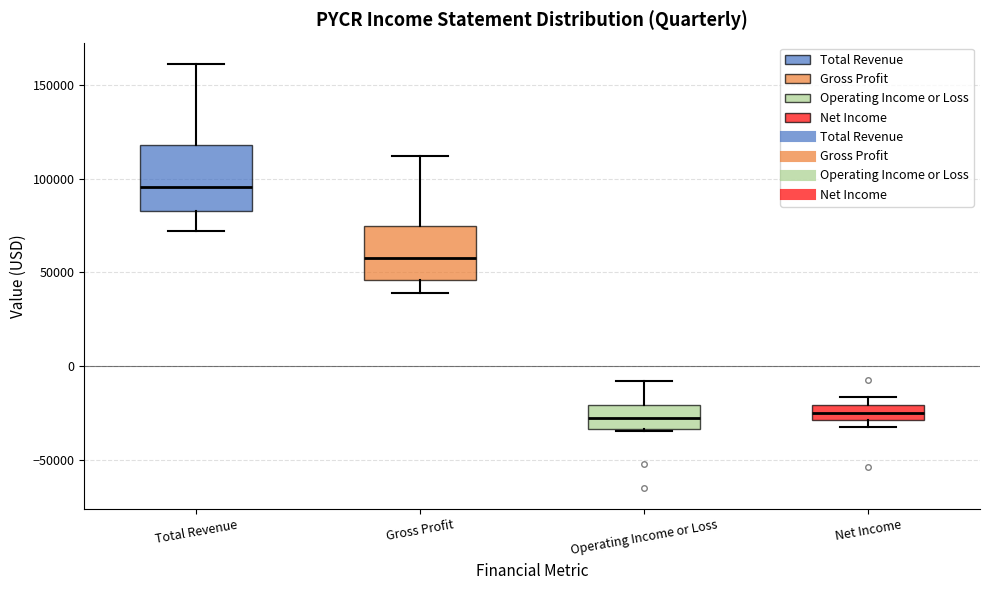

Comparing the boxes themselves (not the whiskers), which one is the tallest?

Total Revenue